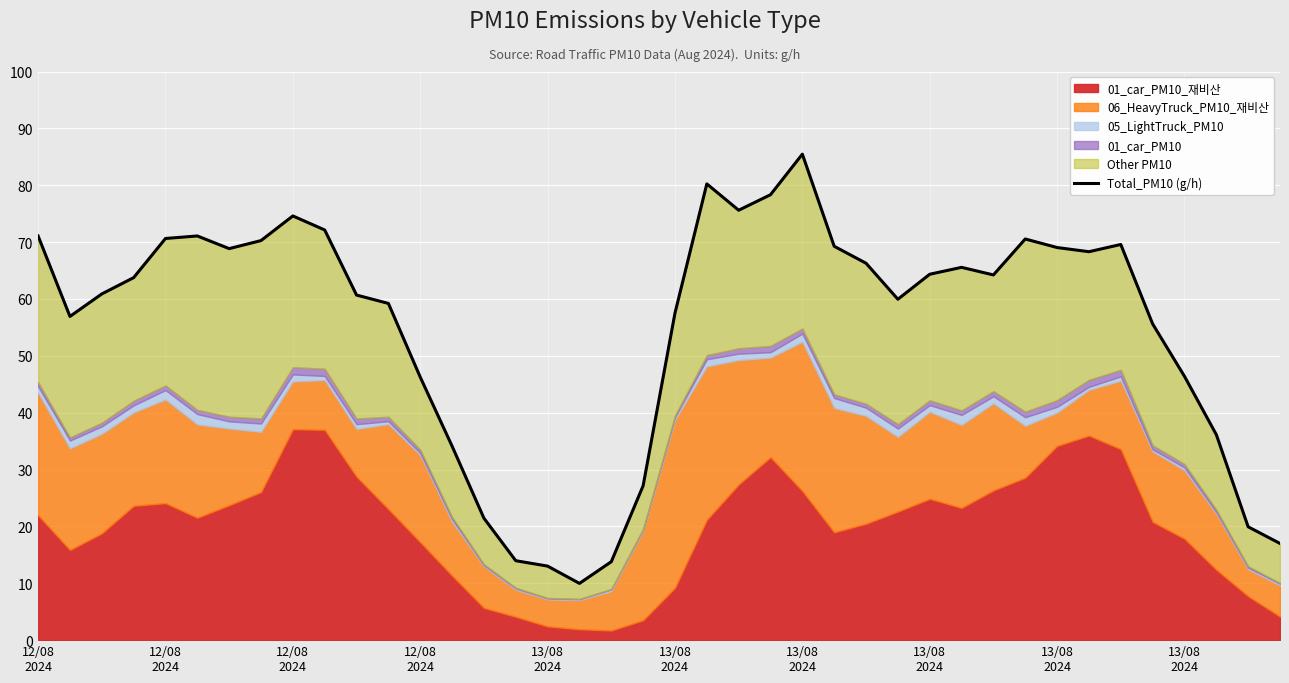

Is it true that the value at 39 is 25.3?

False